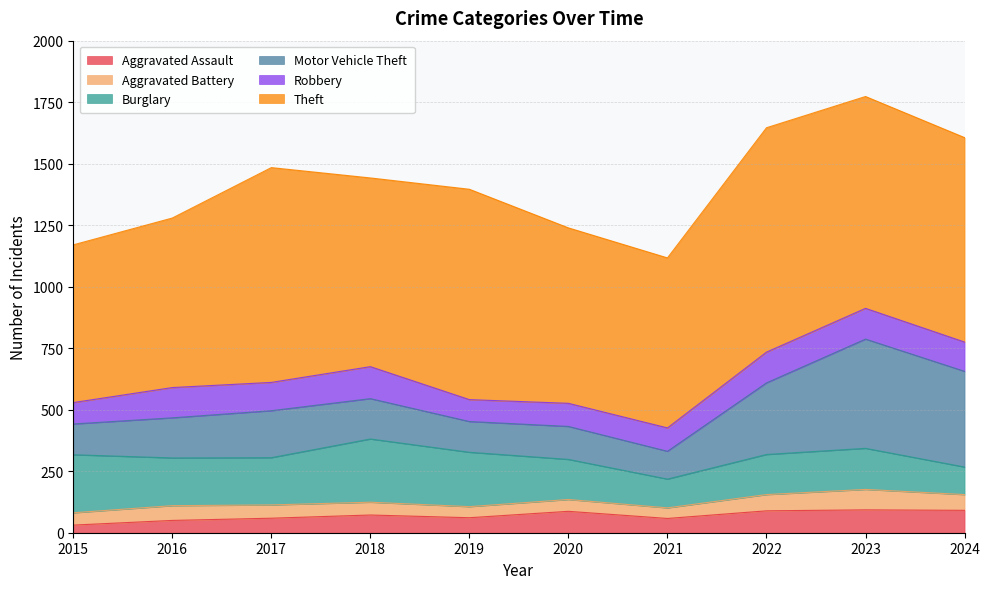

Which category has the highest value across all series?

2022